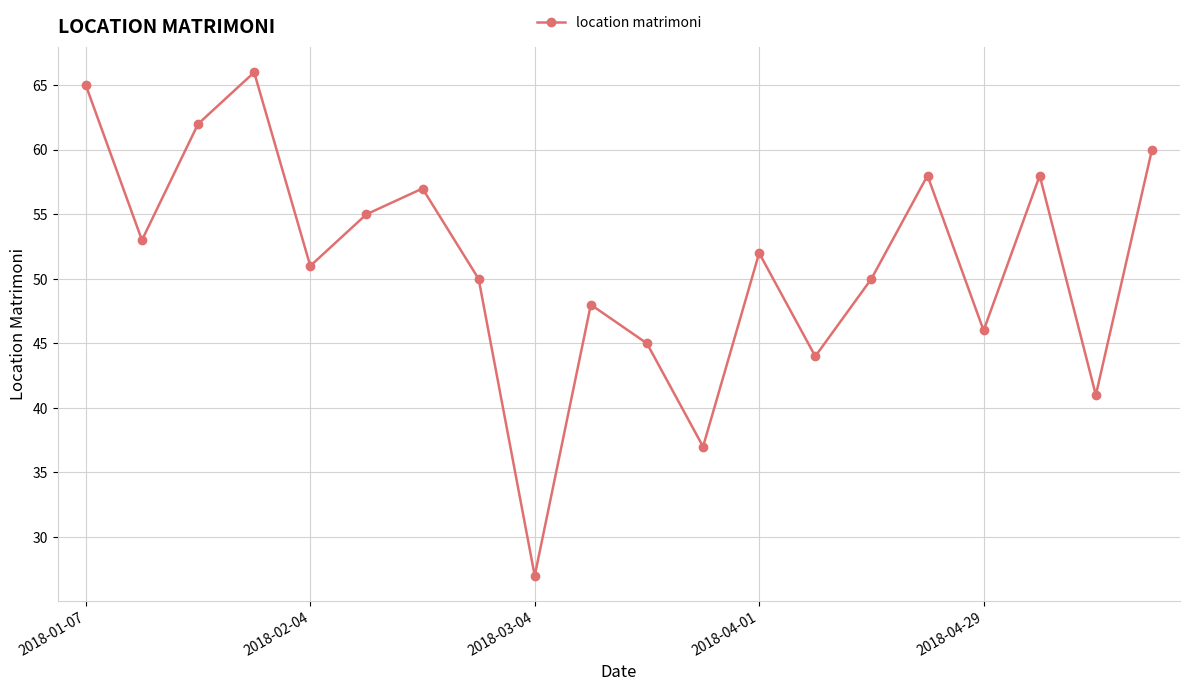

How many interior local peaks (higher than both neighbors) does the data have?

6